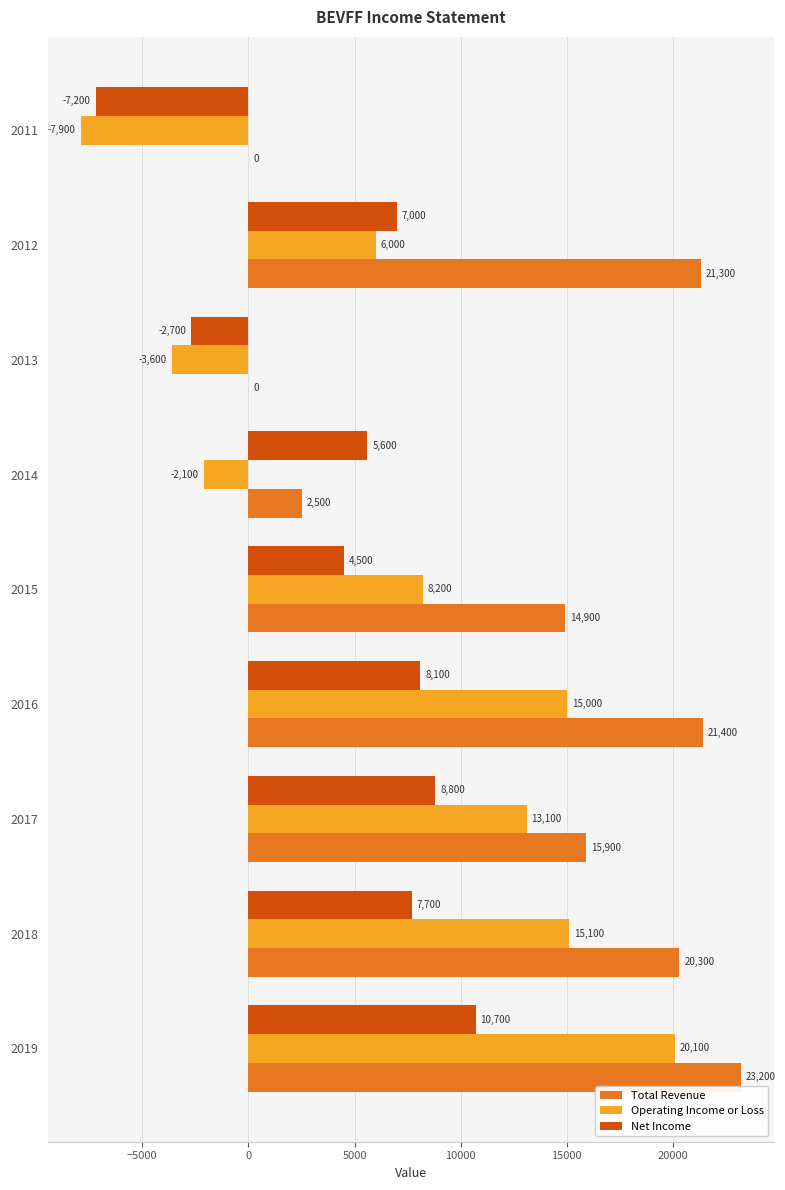

At which category is the sum across all series the highest?

2019